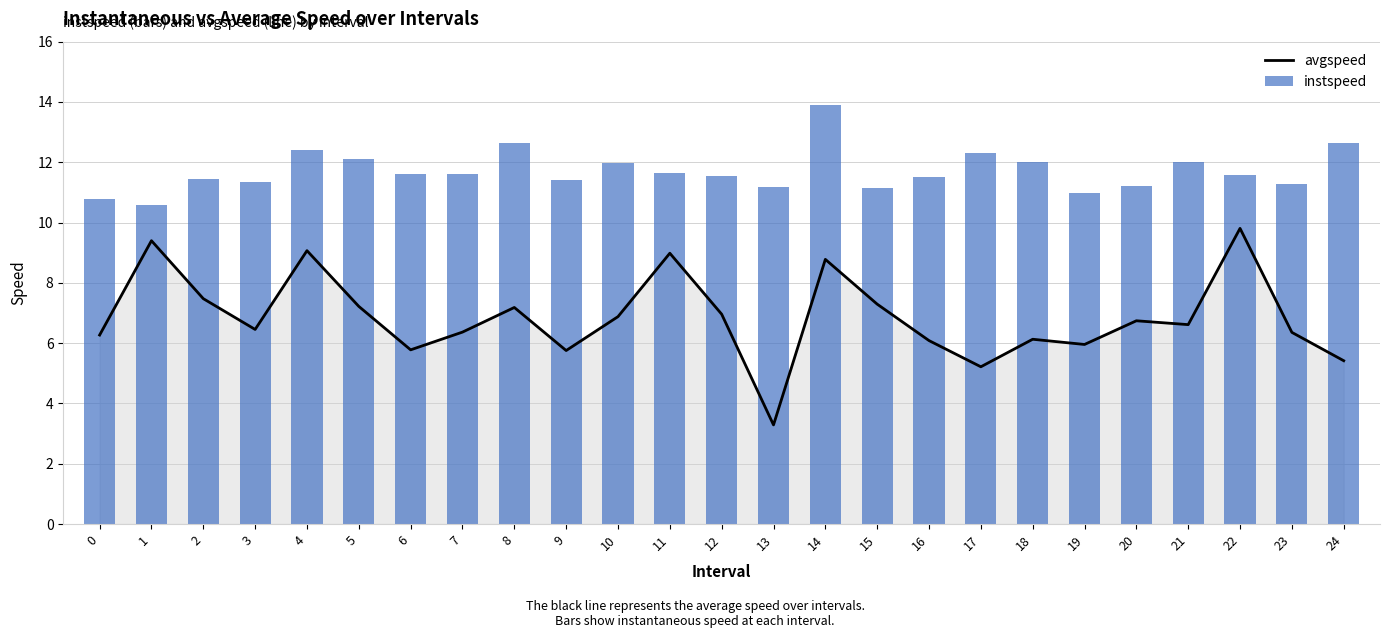

Rank the categories by avgspeed value from highest to lowest.

22, 1, 4, 11, 14, 2, 15, 5, 8, 12, 10, 20, 21, 3, 7, 23, 0, 18, 16, 19, 6, 9, 24, 17, 13